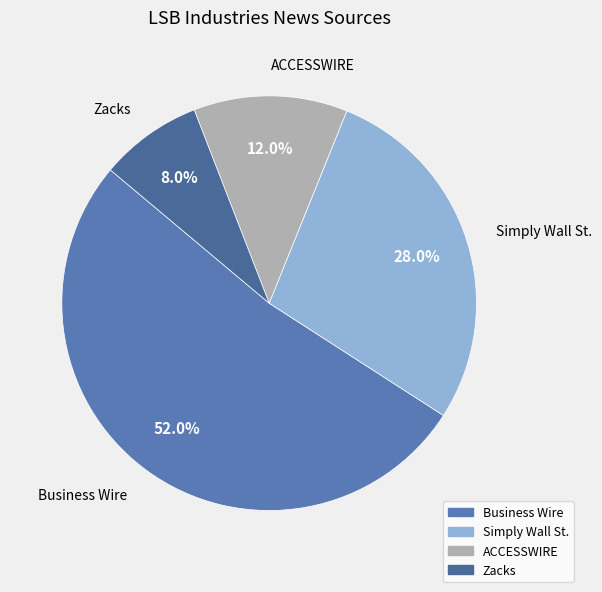

The ACCESSWIRE slice represents 1% of the pie. True or false?

False